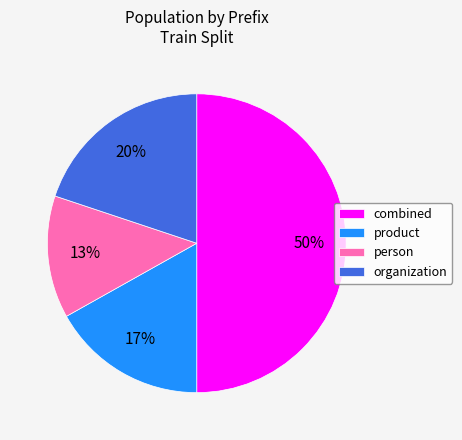

Do product and organization together represent more than half of the pie?

No